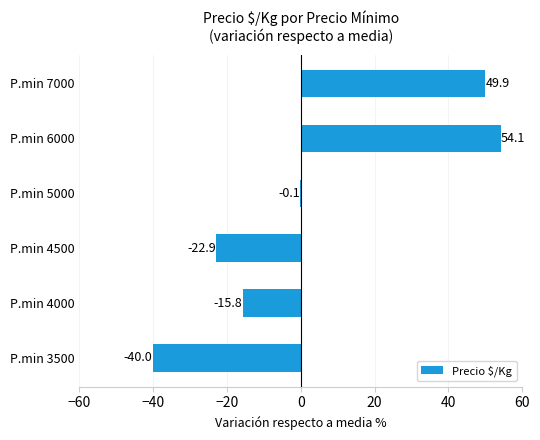

At which category does the chart reach its peak across all series?

P.min 6000